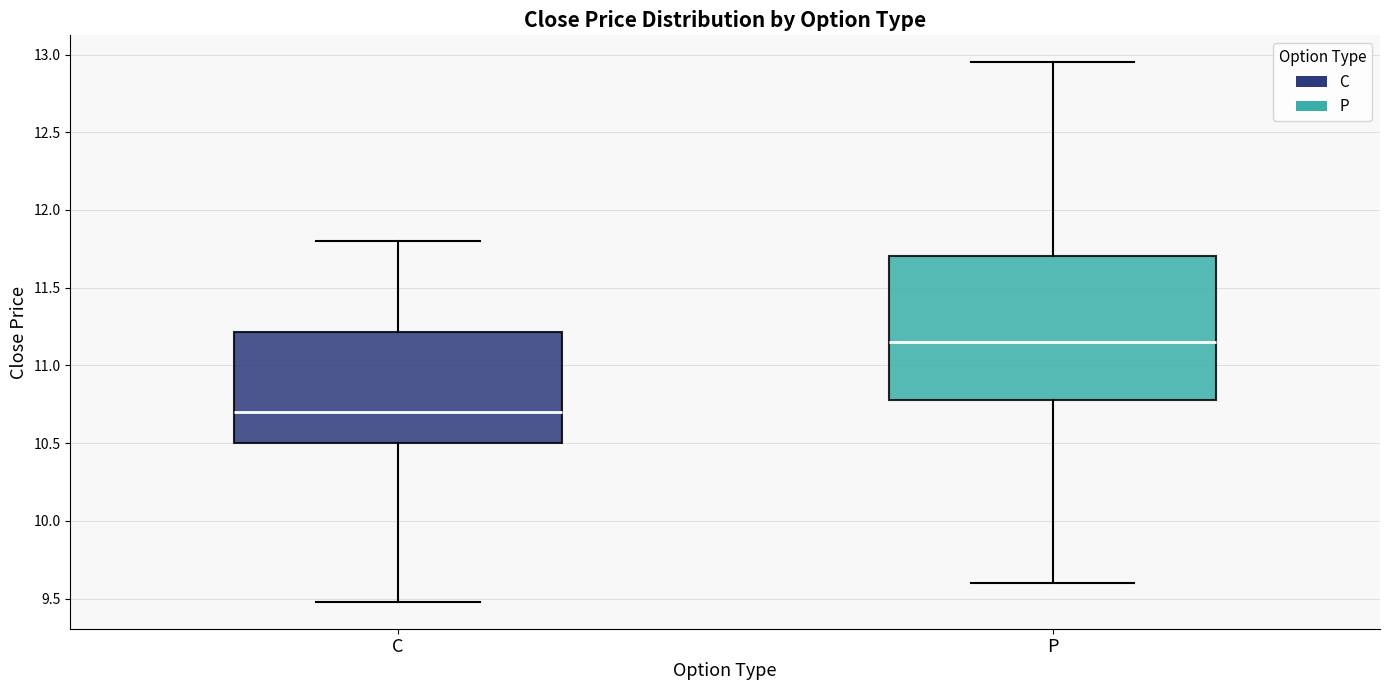

Which box's median line is the highest?

P